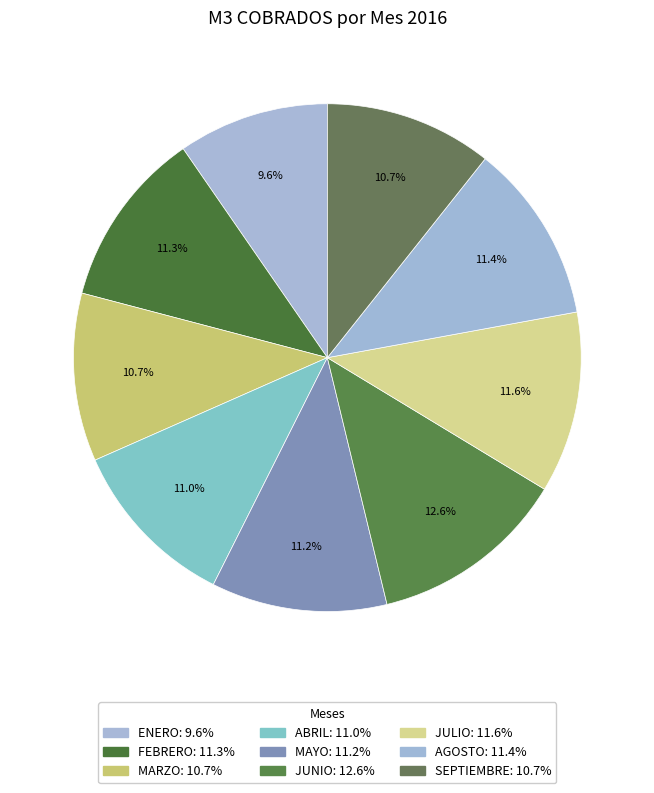

What is the change in value from ABRIL to AGOSTO?

+61107